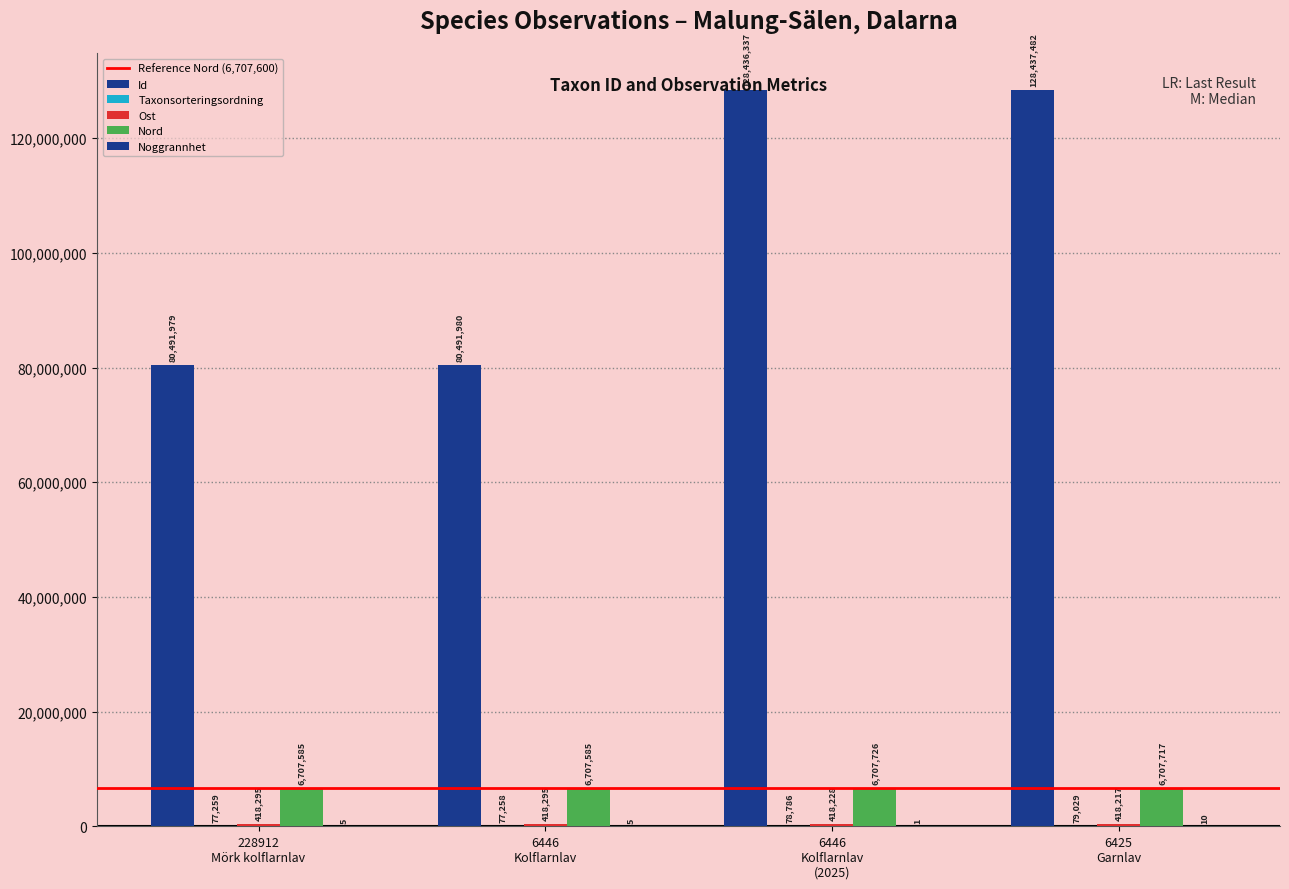

Between 228912
Mörk kolflarnlav and 6425
Garnlav, which is larger?

6425
Garnlav